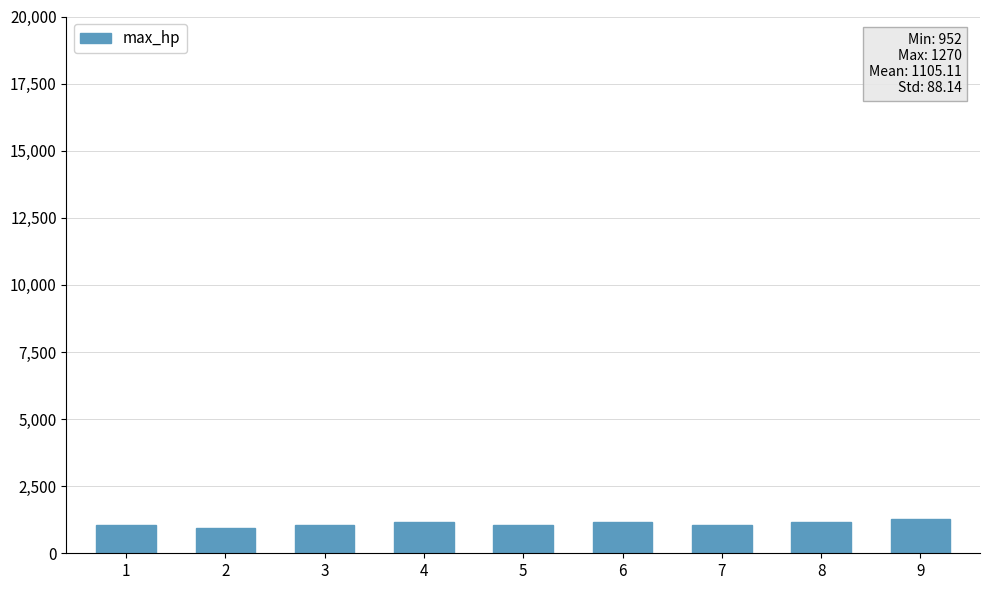

What is the ratio of the value at 5 to the value at 9?

0.8